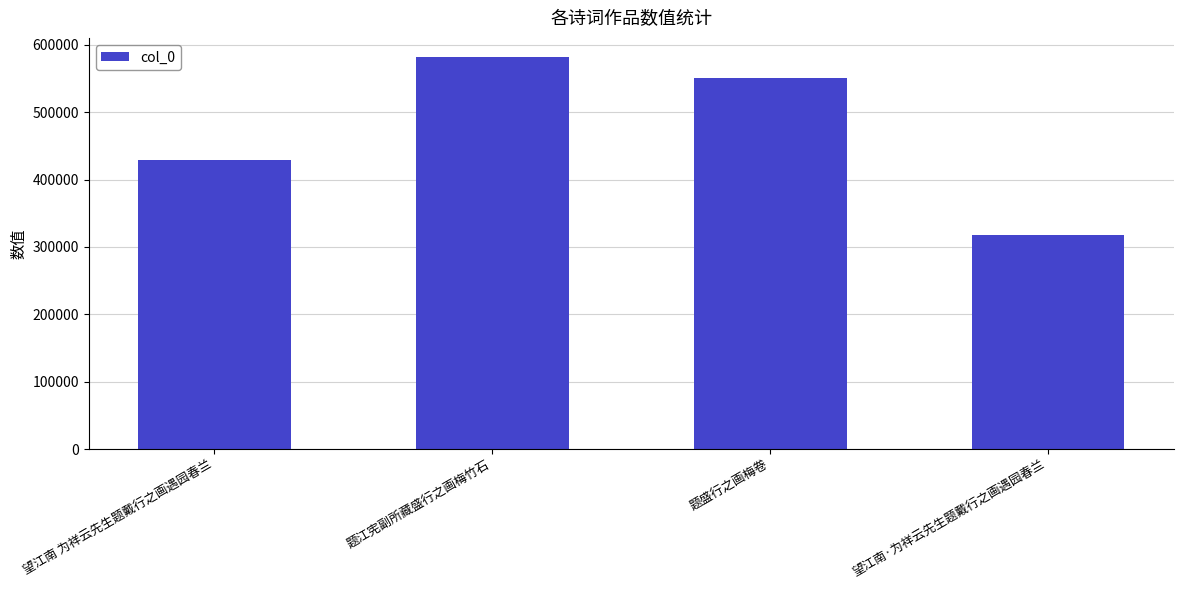

The value at 望江南 为祥云先生题戴行之画遇园春兰 is 204865. True or false?

False